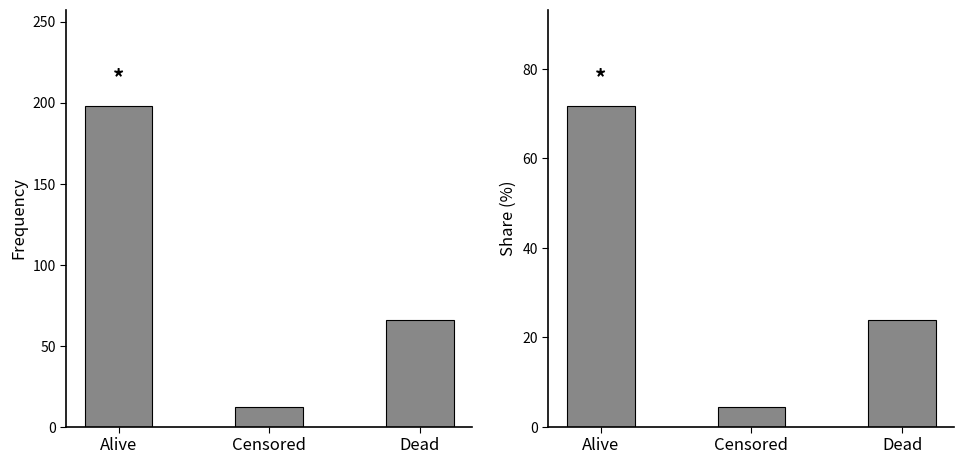

At which category does the chart reach its minimum across all series?

Censored